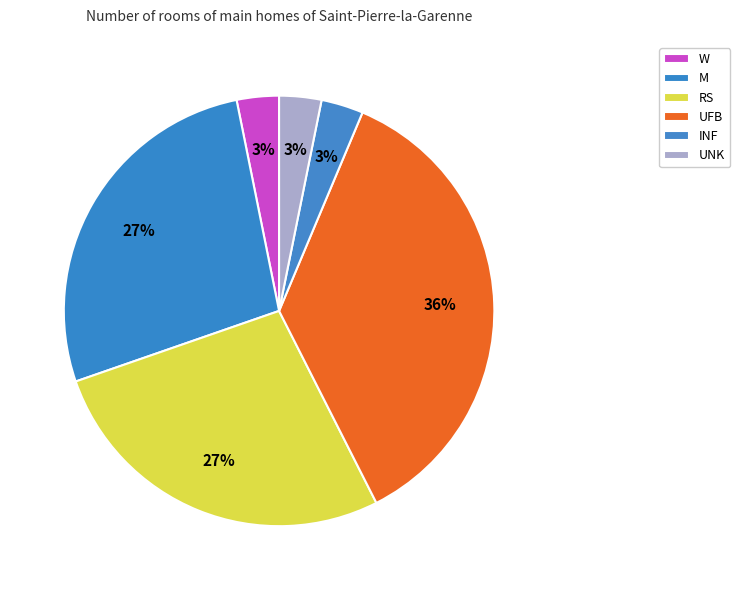

Count the number of slices in the pie.

6